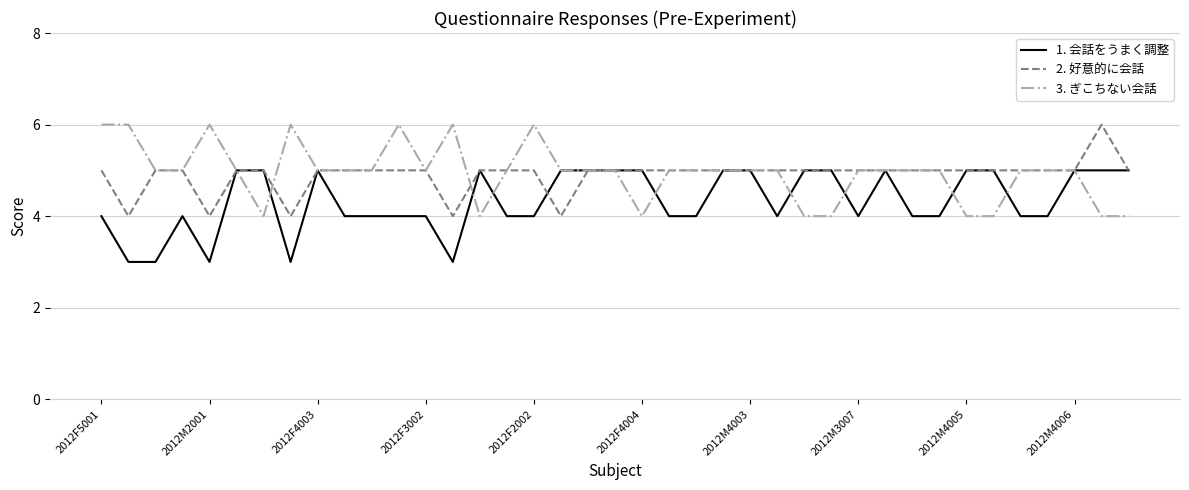

What is the lowest value of the 1. 会話をうまく調整 series?

3